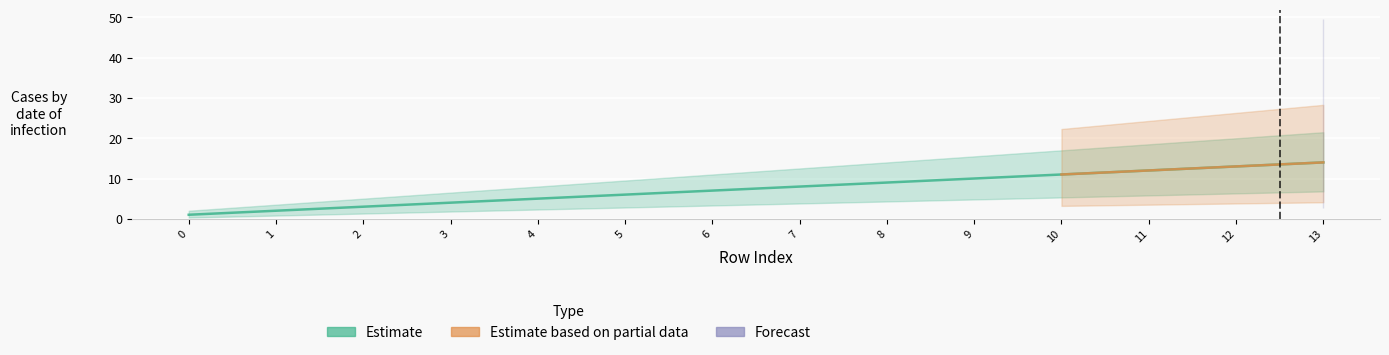

How many distinct data groups are displayed?

3